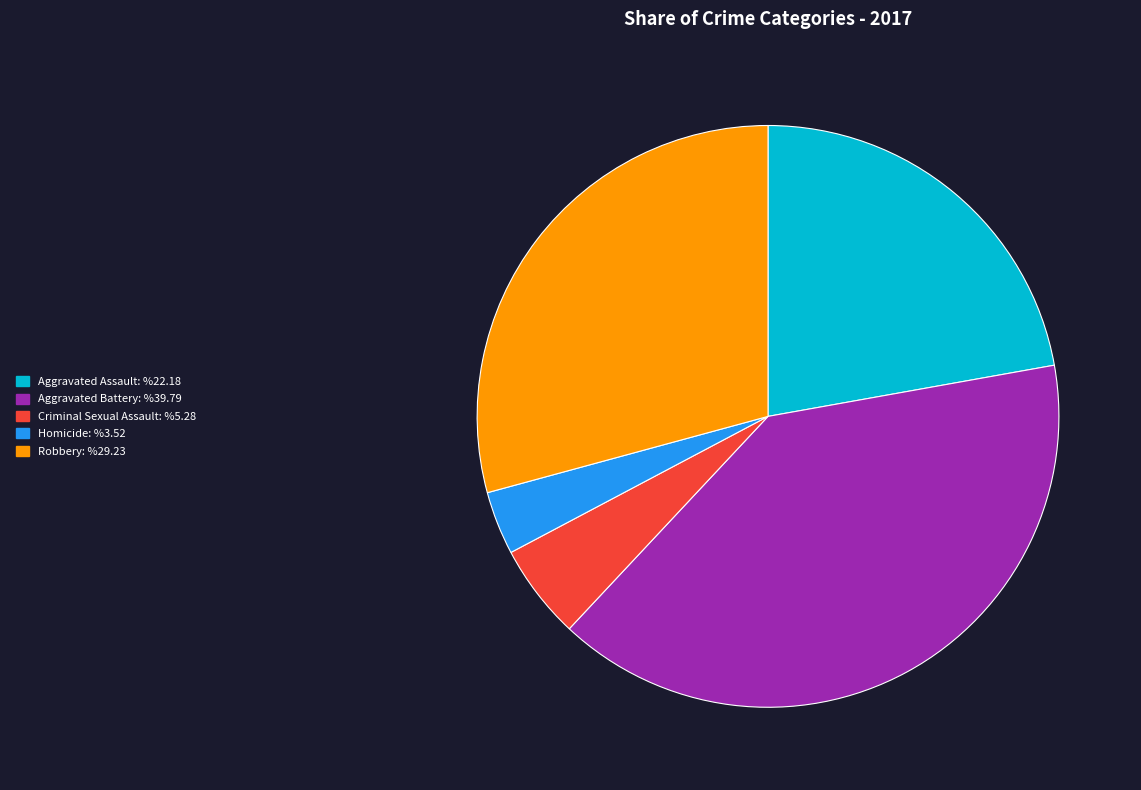

Count the number of slices in the pie.

5